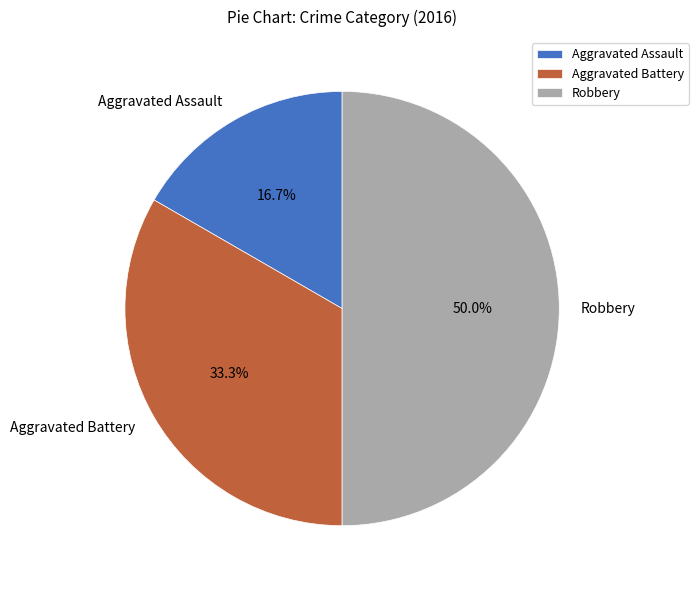

How many segments does this pie chart have?

3